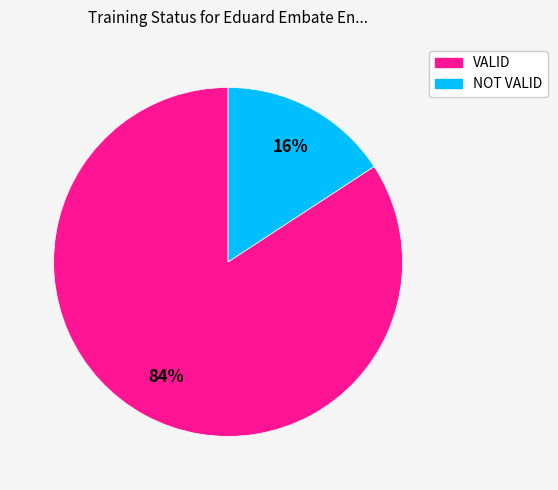

The VALID slice represents 84% of the pie. True or false?

True